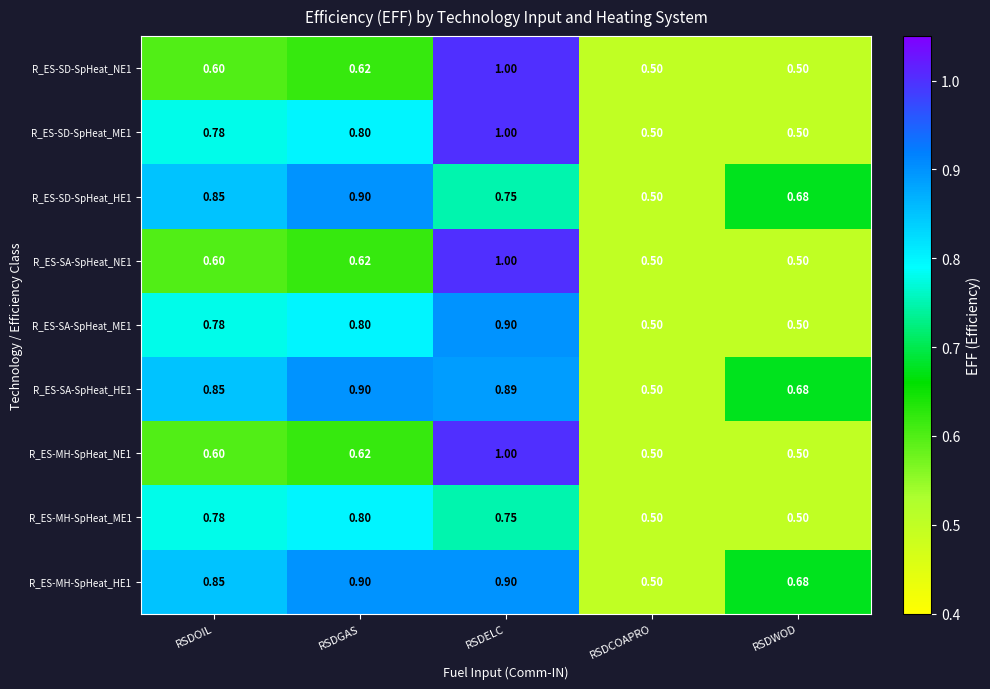

Which category has the highest value across all series?

RSDELC